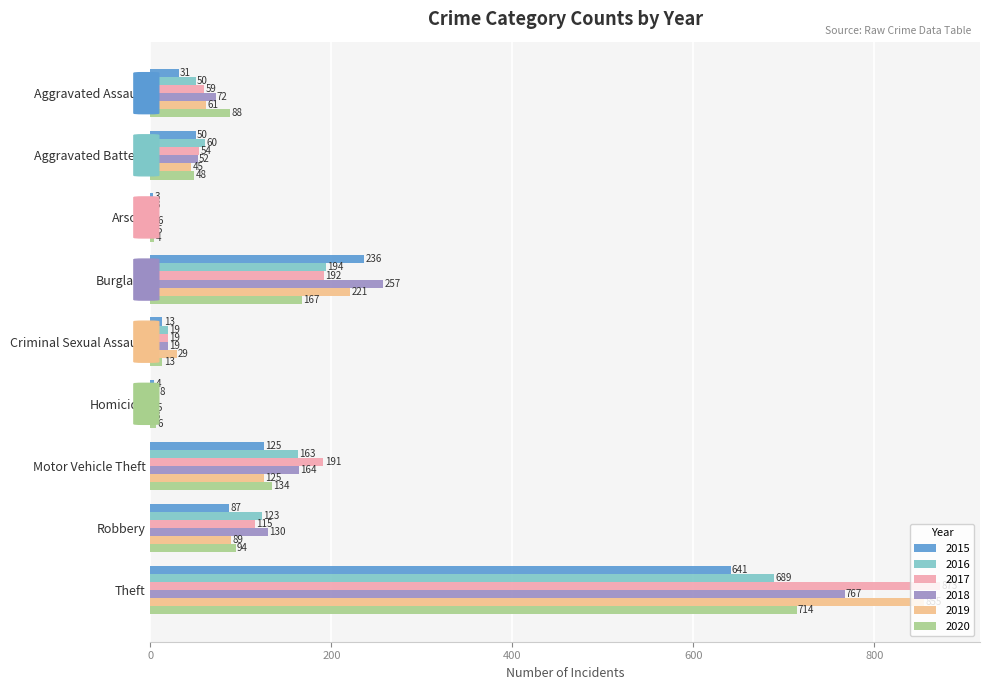

Between Aggravated Assault and Arson, which series saw the biggest shift?

2020